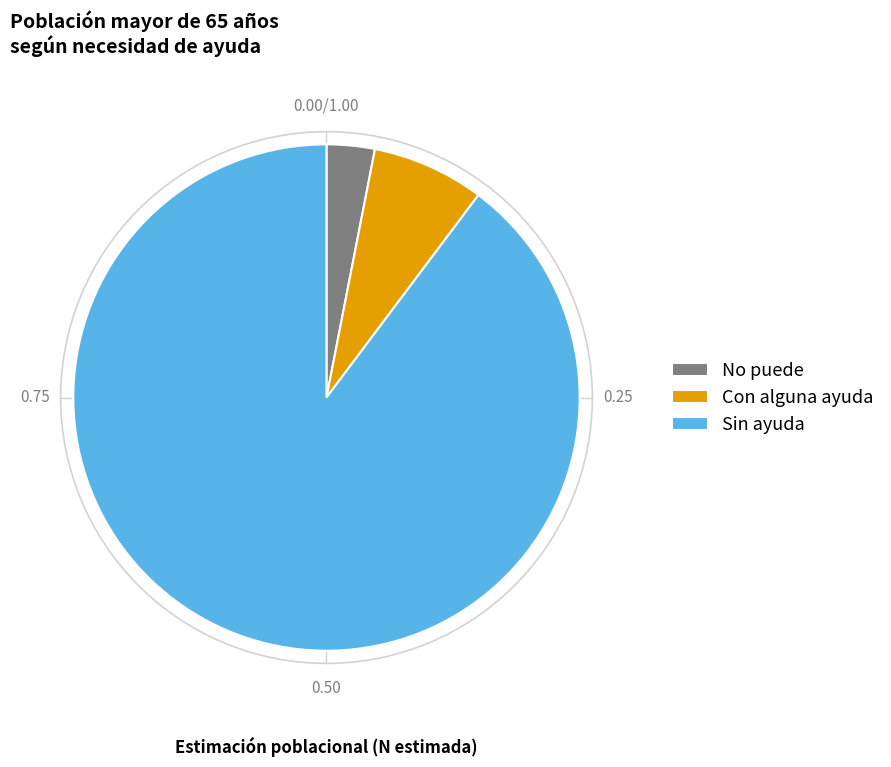

How many slices are in this pie chart?

3